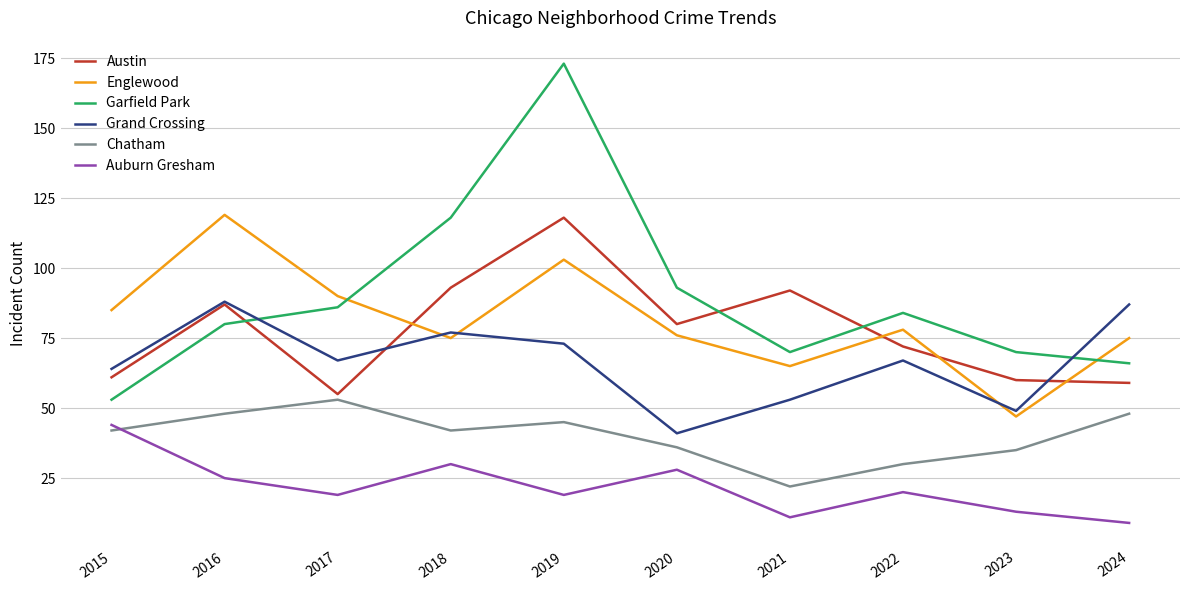

In Englewood, how many points are higher than both neighbors (excluding endpoints)?

3